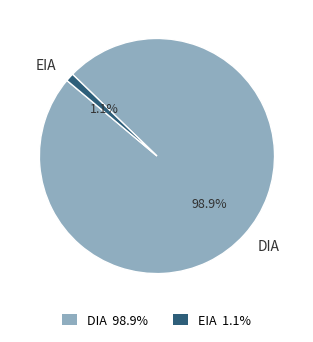

Which slice is the largest?

DIA